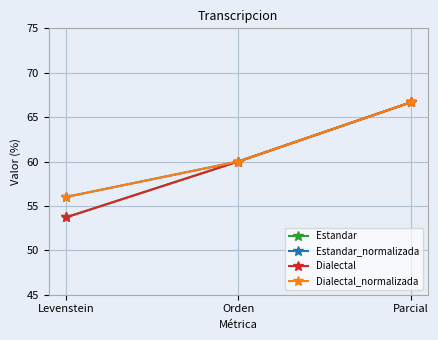

Reading left to right, extract all data points from this chart.

Estandar: Levenstein=53.7	Orden=60.0	Parcial=66.7
Estandar_normalizada: Levenstein=56.0	Orden=60.0	Parcial=66.7
Dialectal: Levenstein=53.7	Orden=60.0	Parcial=66.7
Dialectal_normalizada: Levenstein=56.0	Orden=60.0	Parcial=66.7